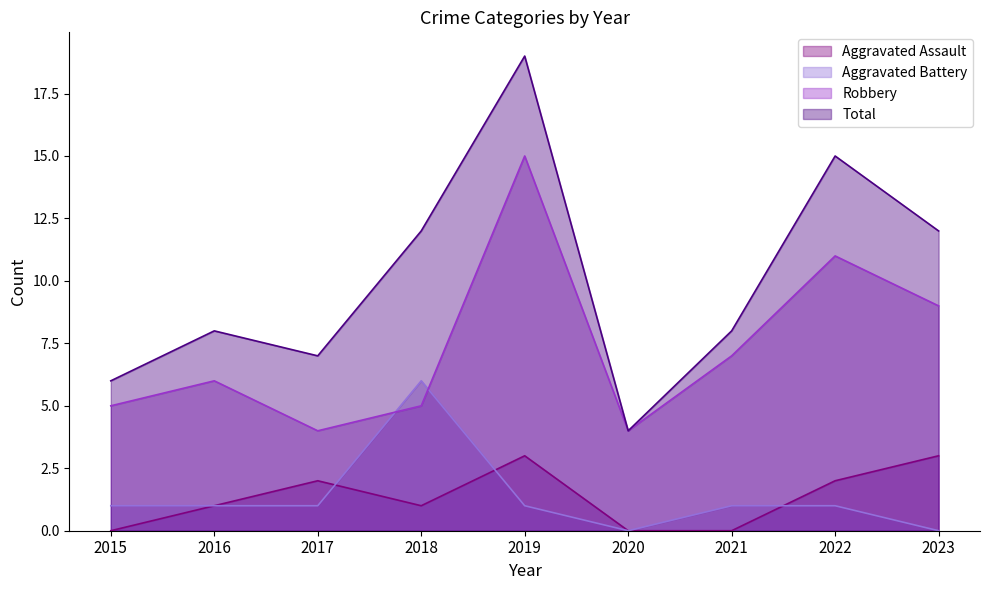

What is the maximum value shown in the chart?

19